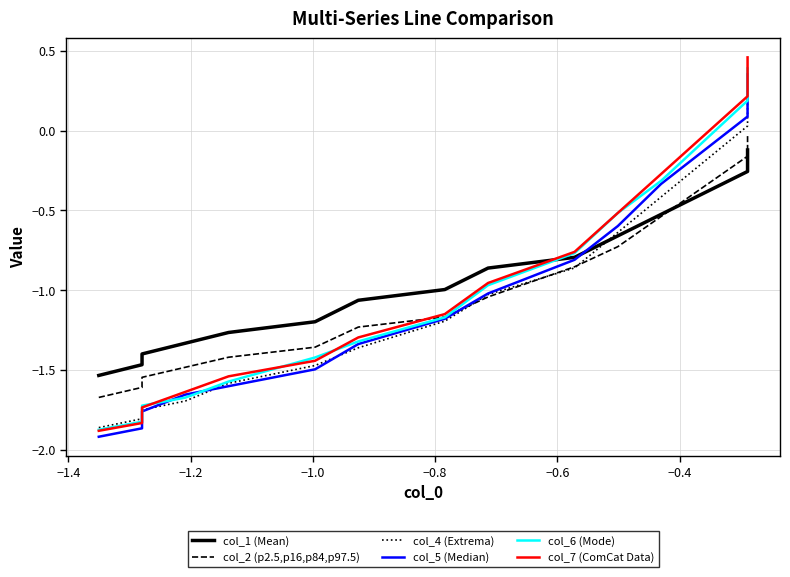

True or false: col_4 (Extrema) and col_7 (ComCat Data) cross at least once.

True